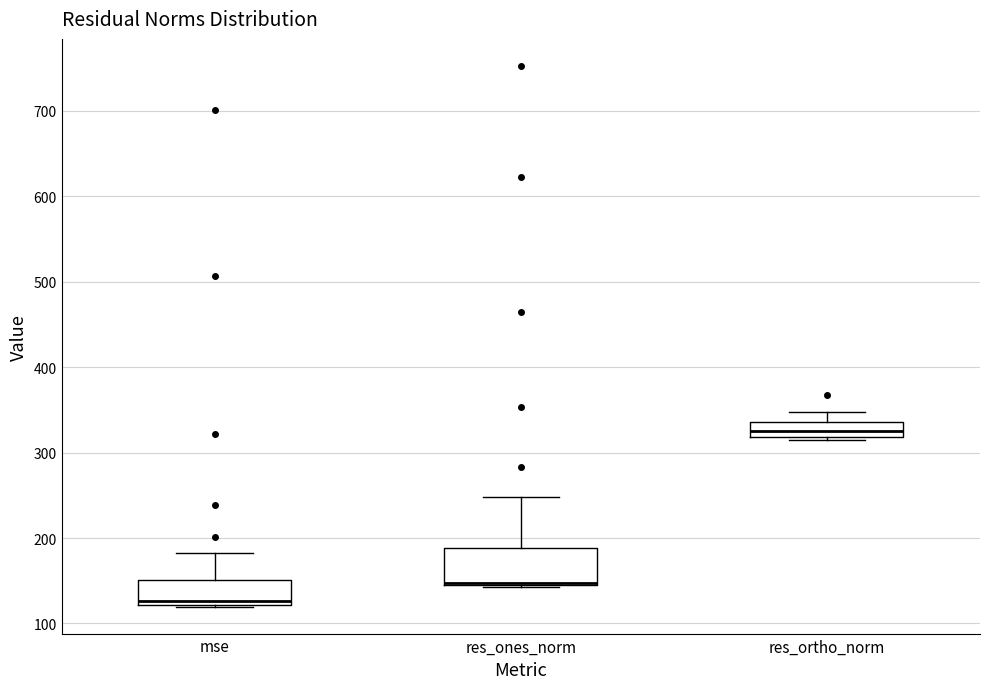

Reading left to right, read every box against the y-axis: the position of its median line, the range the box covers, and the ends of its whiskers. The values are not printed on the chart, so give them approximately, as read against the axis.

mse: median 130, box 120 to 150, whiskers 120 to 180
res_ones_norm: median 150 (drawn on the box's lower edge), box 150 to 190, whiskers 140 to 250
res_ortho_norm: median 320 (inside the box), box 320 to 340, whiskers 310 to 350